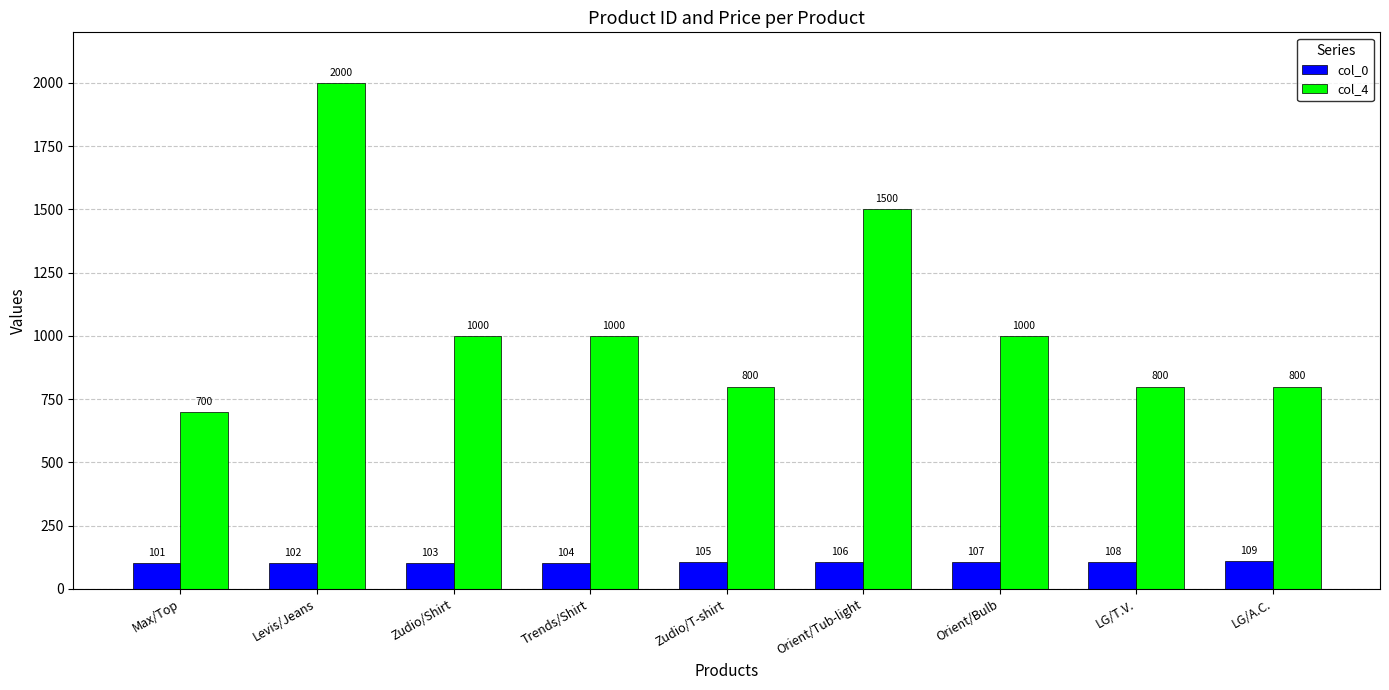

Is the value of col_0 at Trends/Shirt greater than the value of col_4 at Zudio/Shirt?

No